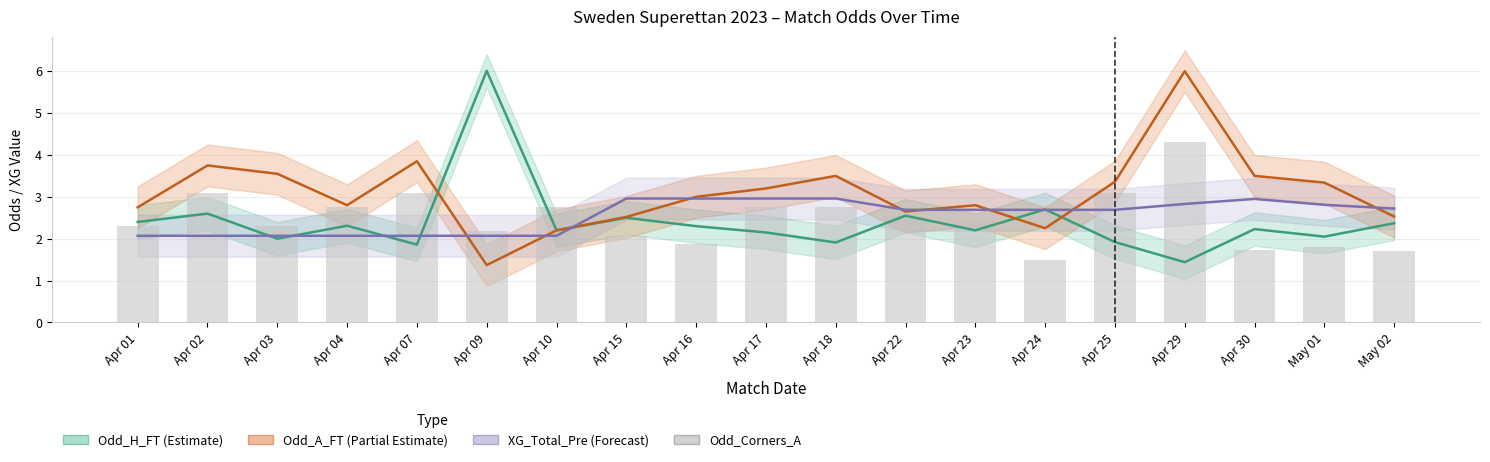

Rank the categories by value from highest to lowest.

Apr 29, Apr 02, Apr 07, Apr 25, Apr 04, Apr 10, Apr 17, Apr 18, Apr 22, Apr 23, Apr 01, Apr 03, Apr 09, Apr 15, Apr 16, May 01, Apr 30, May 02, Apr 24